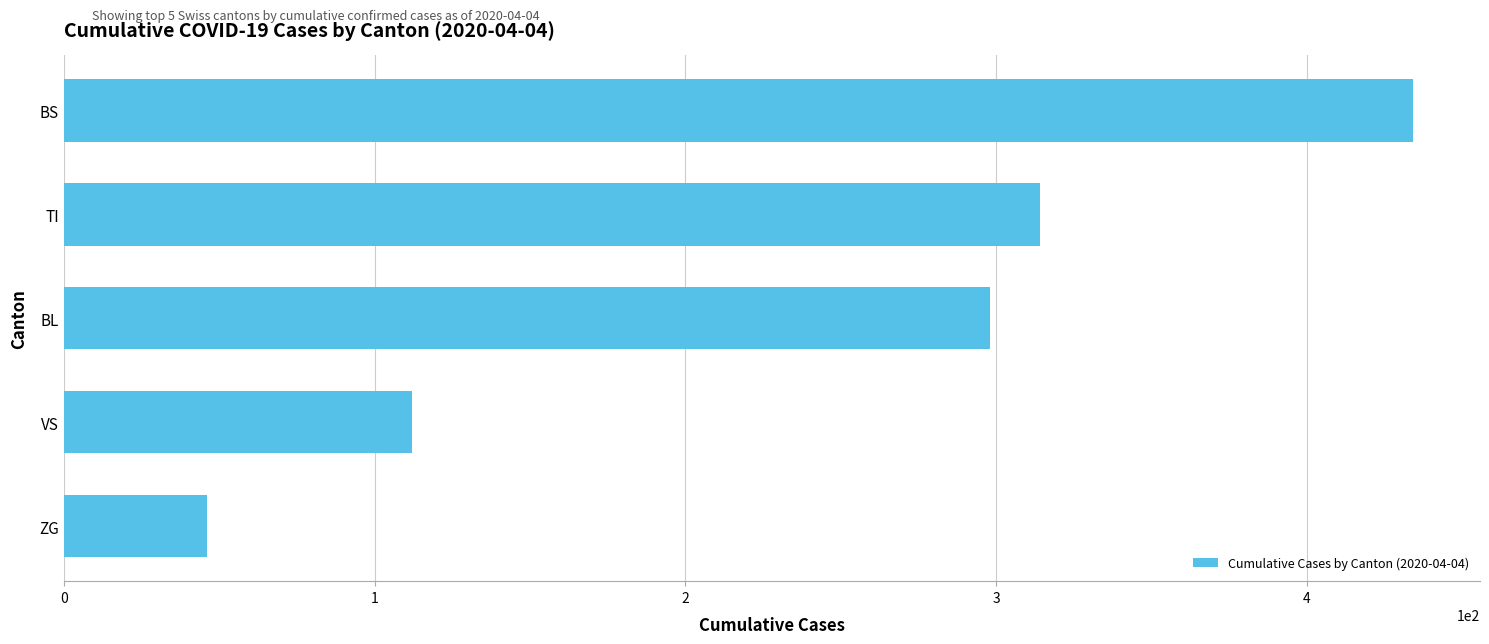

True or false: the data shows 46 at ZG.

True